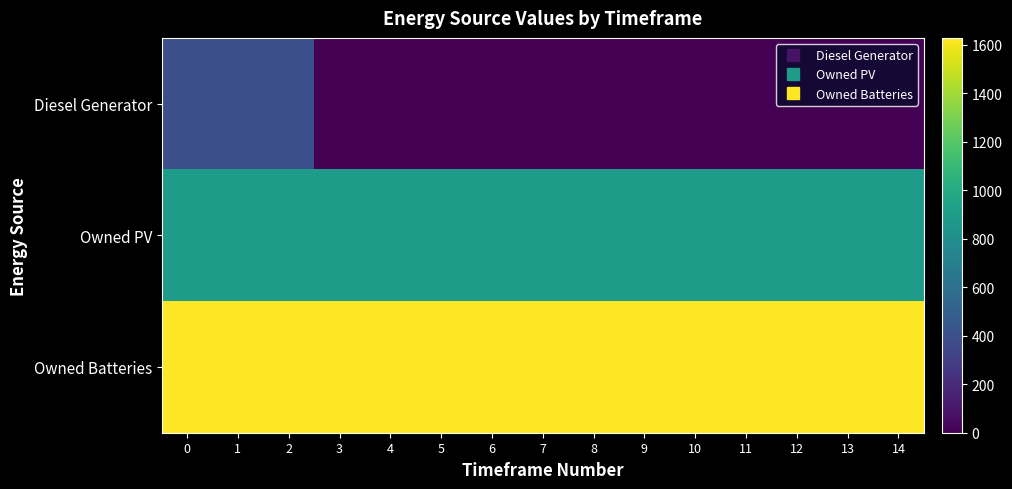

How many categories are shown in the chart?

15